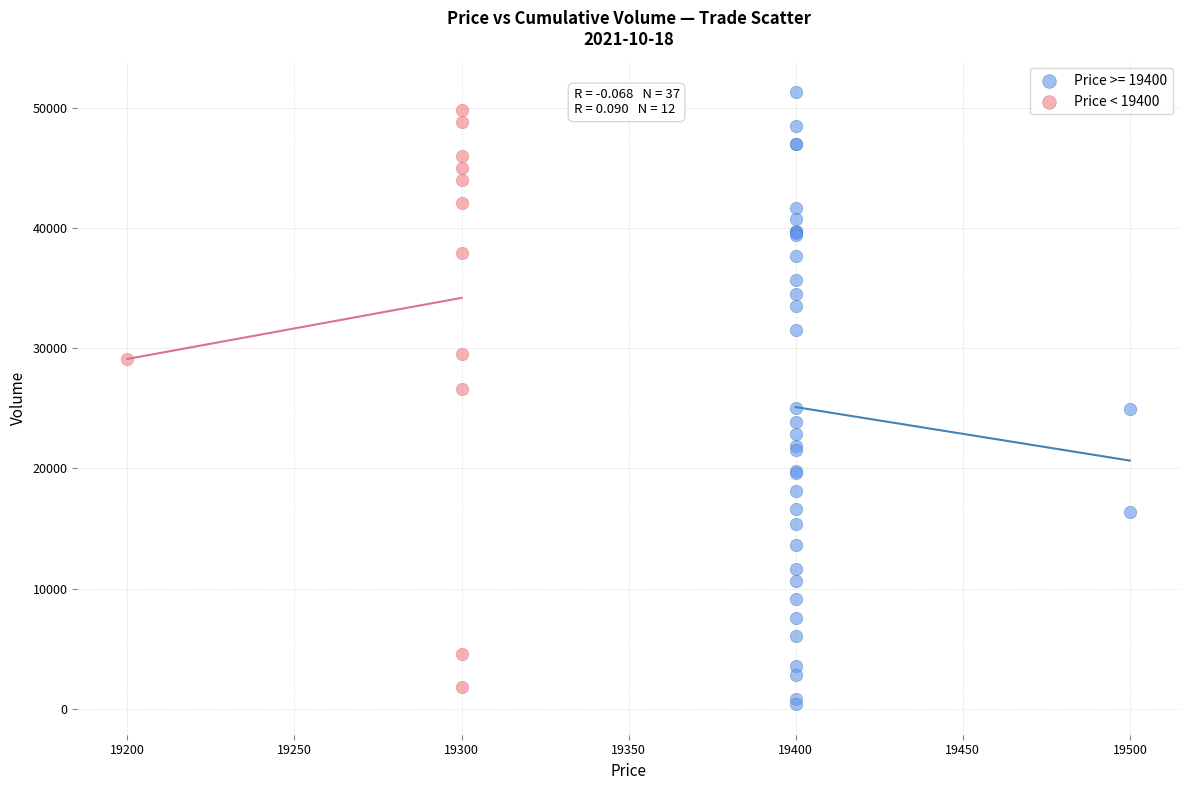

Which series has the largest Y range (max minus min)?

Price >= 19400